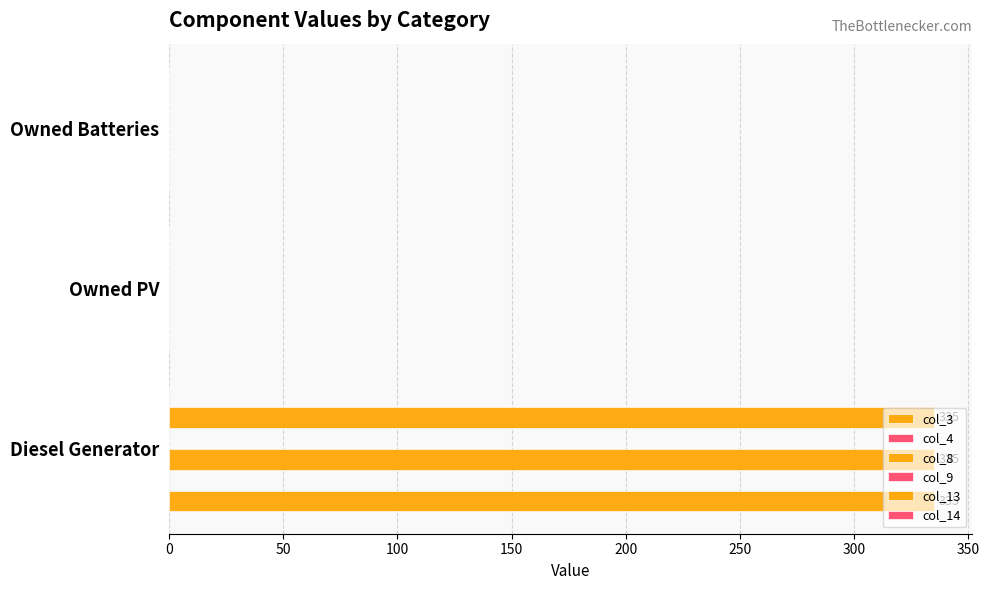

Count the number of data series in this chart.

6